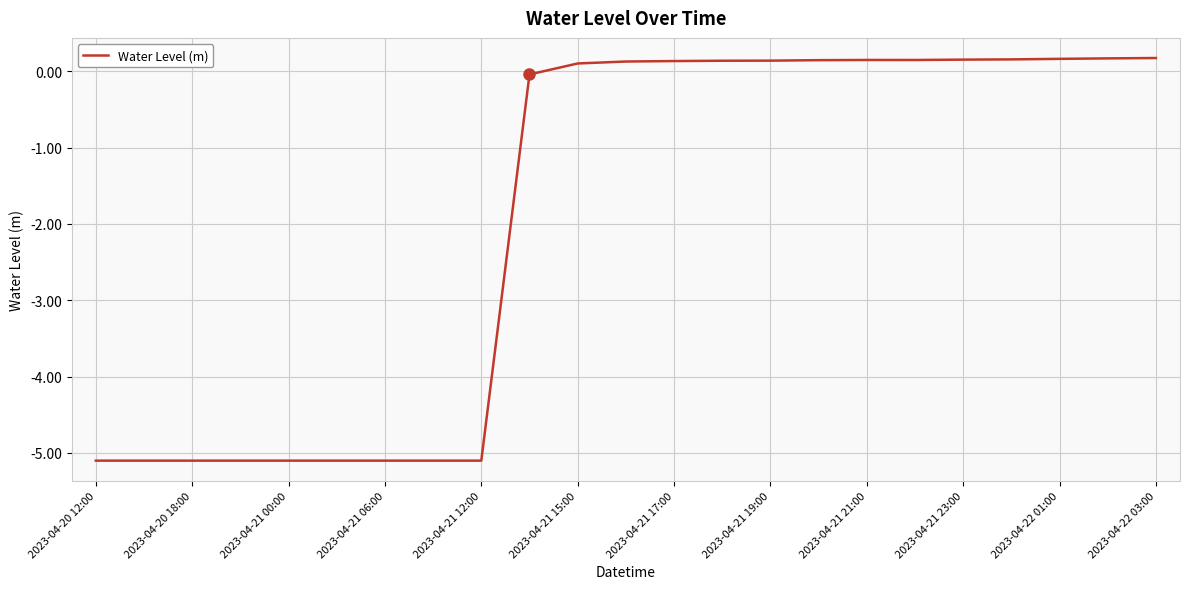

What is the average value?

-1.9